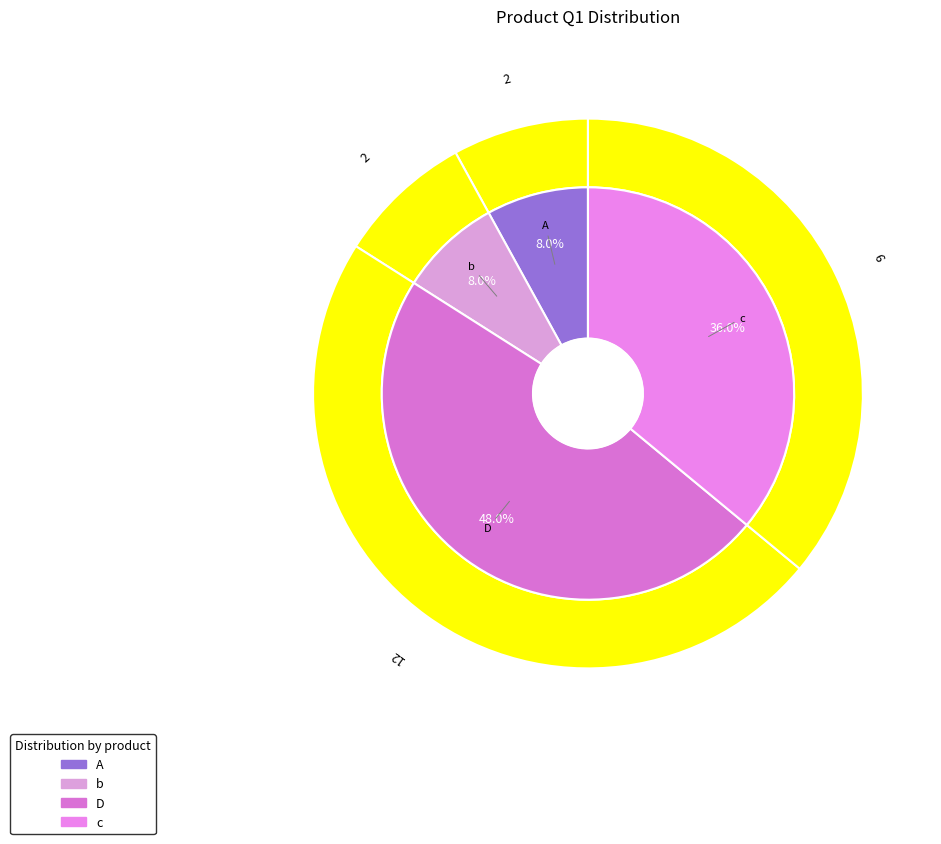

True or false: b accounts for 8% of the total.

True